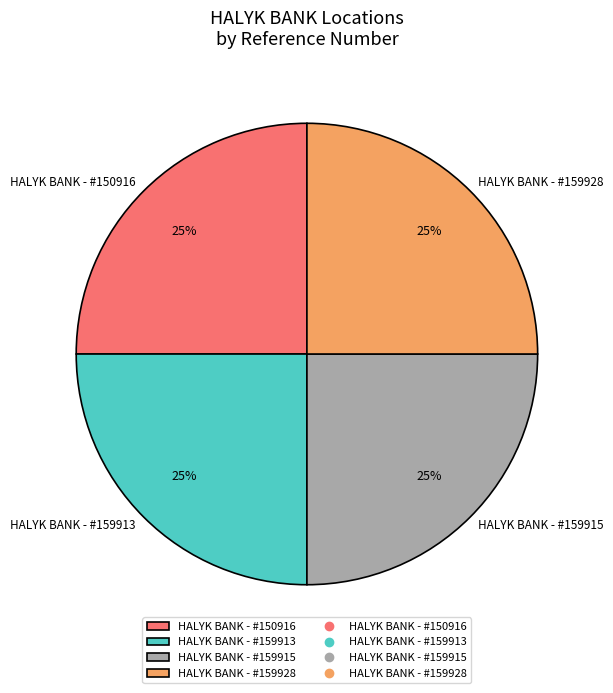

To the nearest percent, what is the average slice percentage?

25%